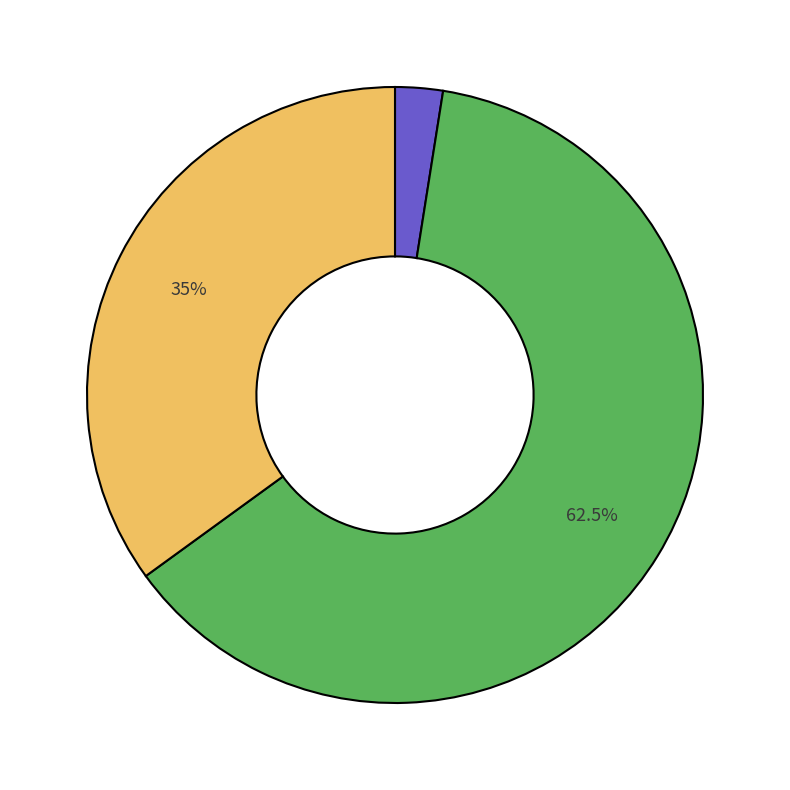

Does any single category account for the majority?

Yes